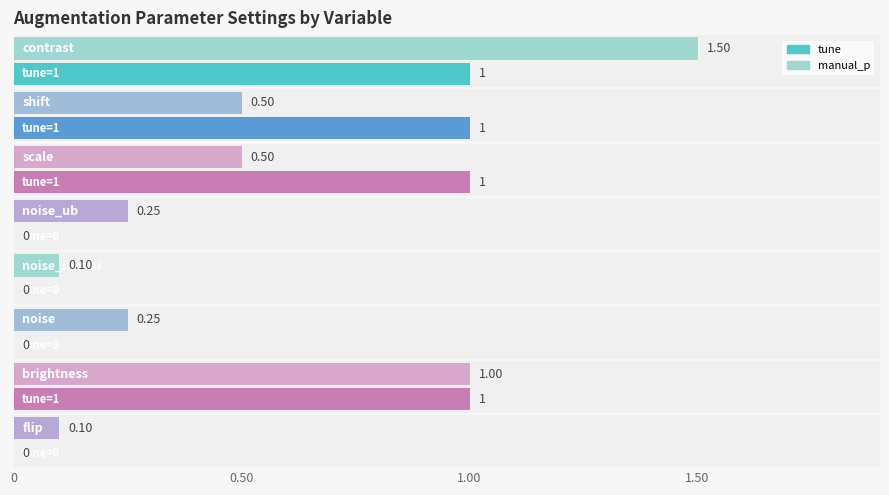

Reading left to right, list all the values displayed in this chart.

tune: 1.0	1.0	1.0	0.0	0.0	0.0	1.0	0.0
manual_p: 1.5	0.5	0.5	0.2	0.1	0.2	1.0	0.1